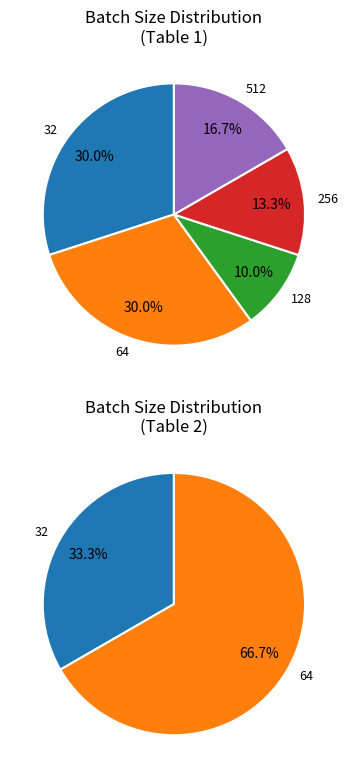

To the nearest percent, what portion does 256 represent?

13%